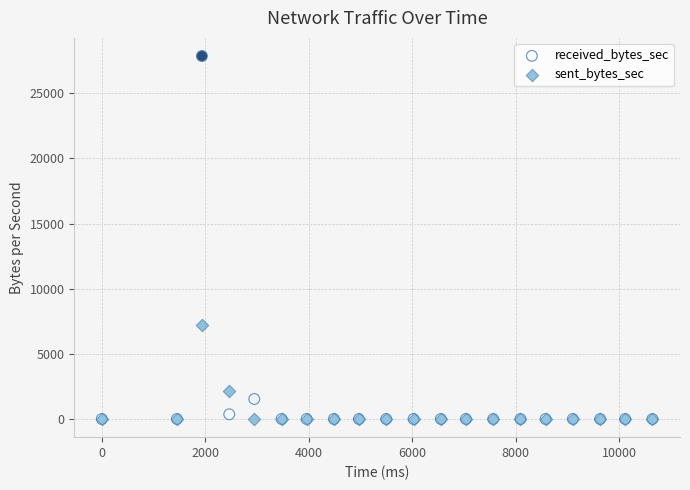

Across all series, what Y value is closest to 13930?

7180